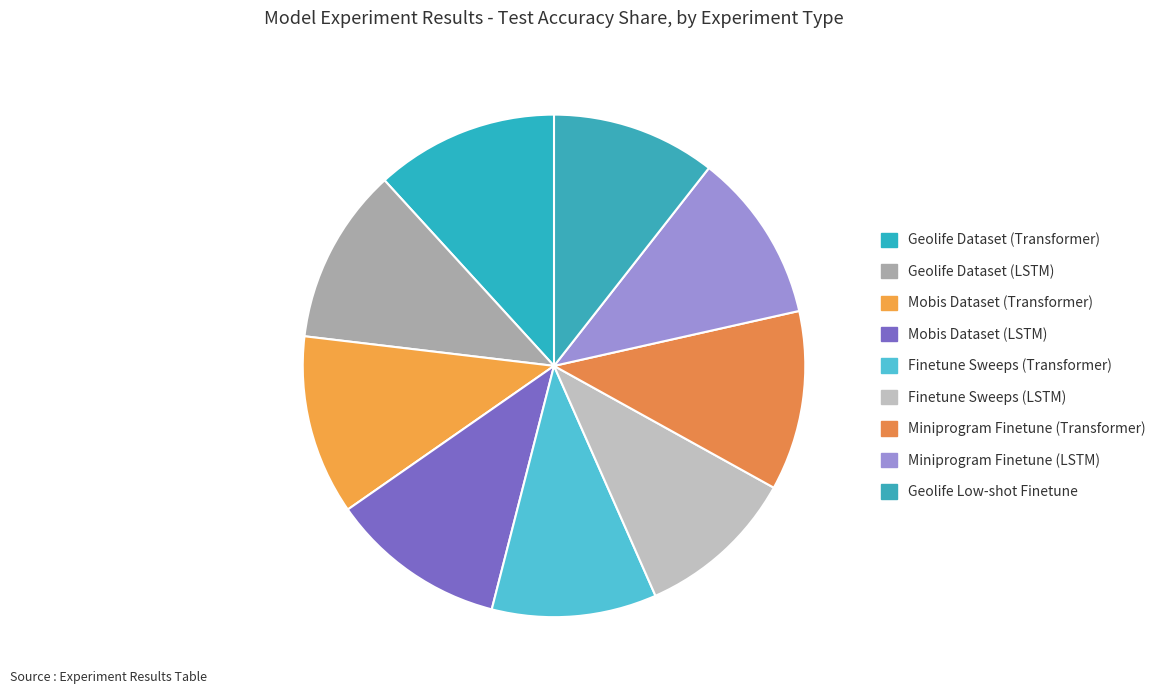

To the nearest percent, what is the combined percentage of Miniprogram Finetune (Transformer) and Finetune Sweeps (LSTM)?

22%